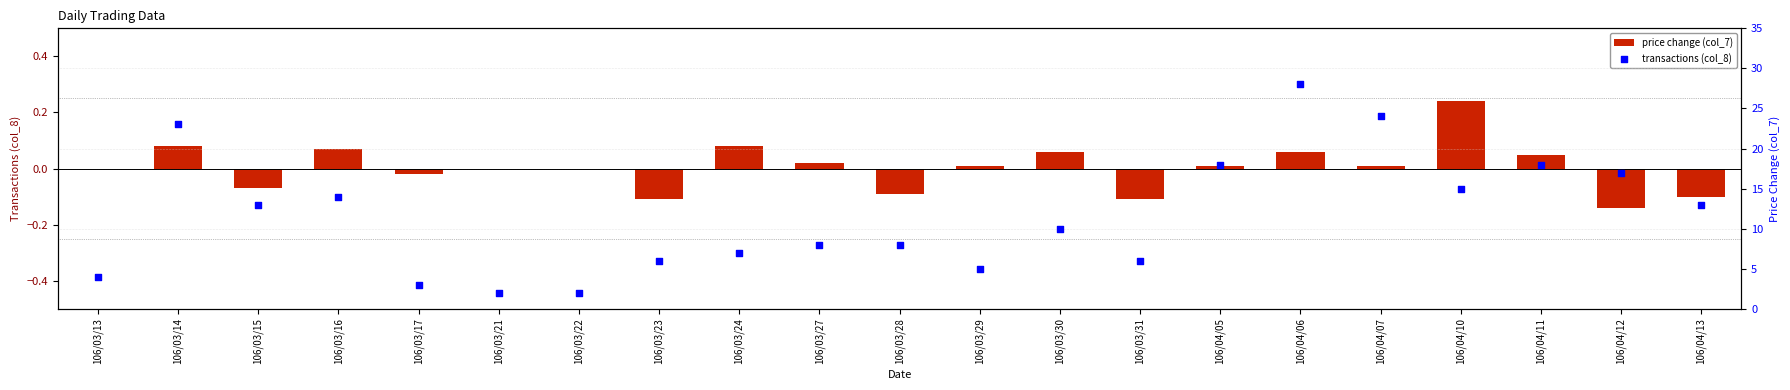

What are all the series names shown in the legend?

price change (col_7), transactions (col_8)